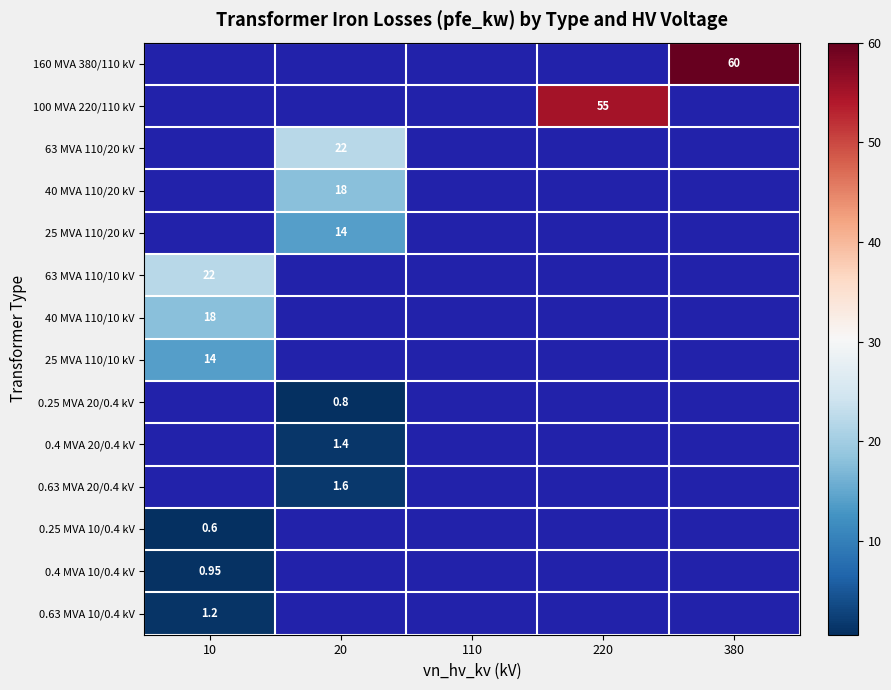

Is it true that 63 MVA 110/20 kV equals 28.8 at 20?

False